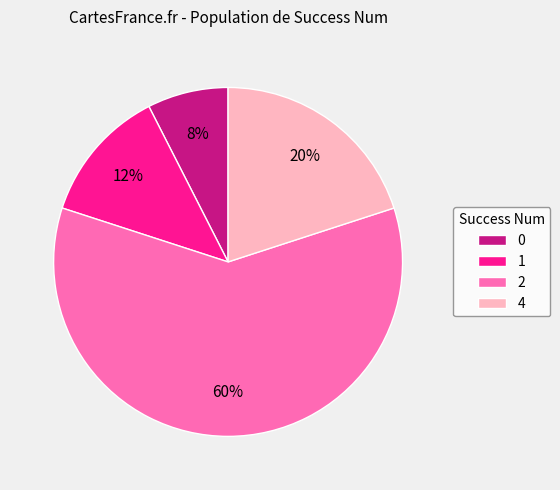

True or false: 4 accounts for 13% of the total.

False